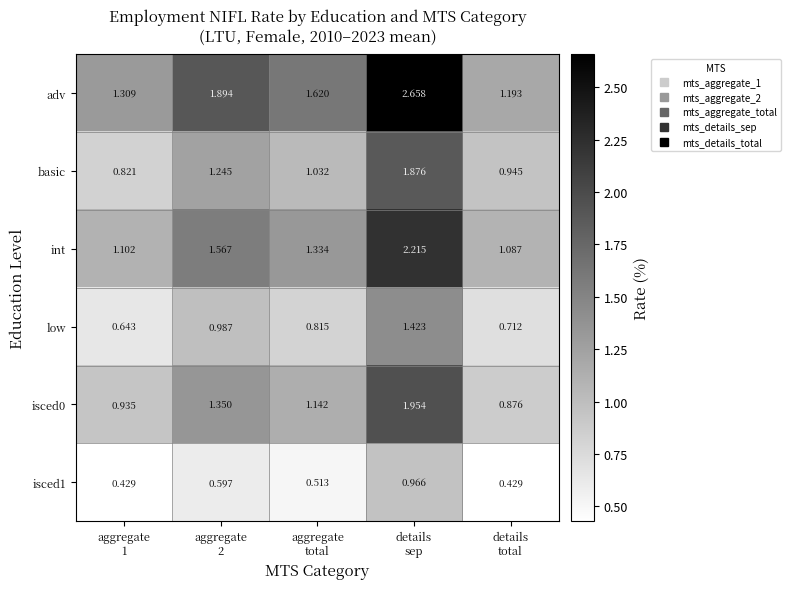

Which series has the largest range (max minus min)?

adv